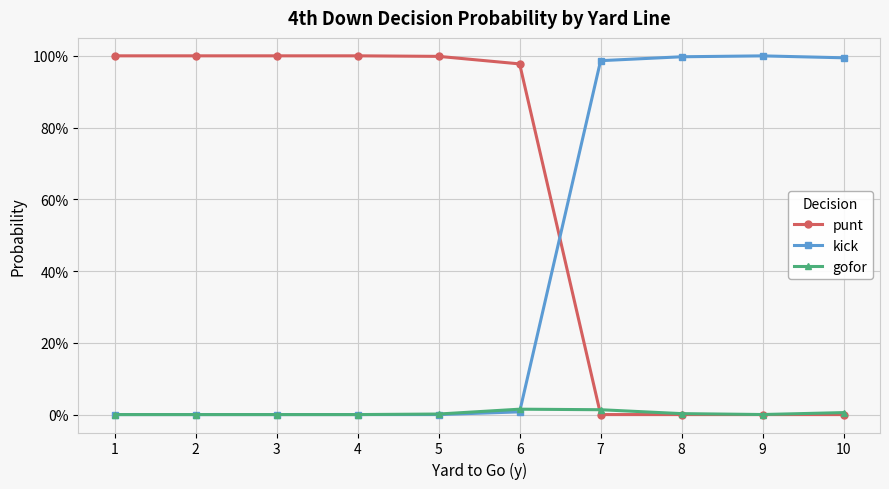

Which series ends up on top after the final intersection of kick and gofor?

kick